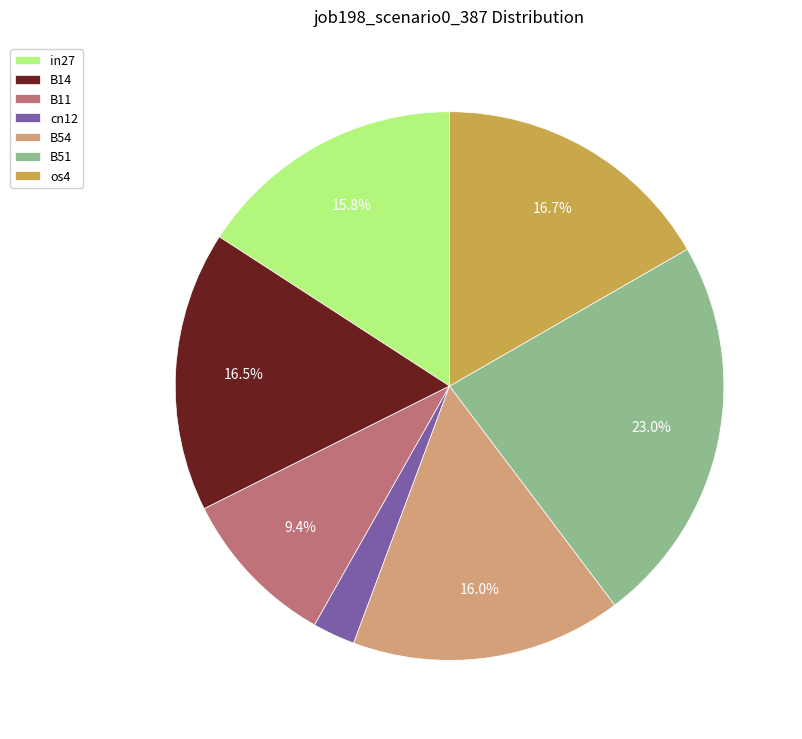

What percentage do B54 and B11 together represent?

25.4%